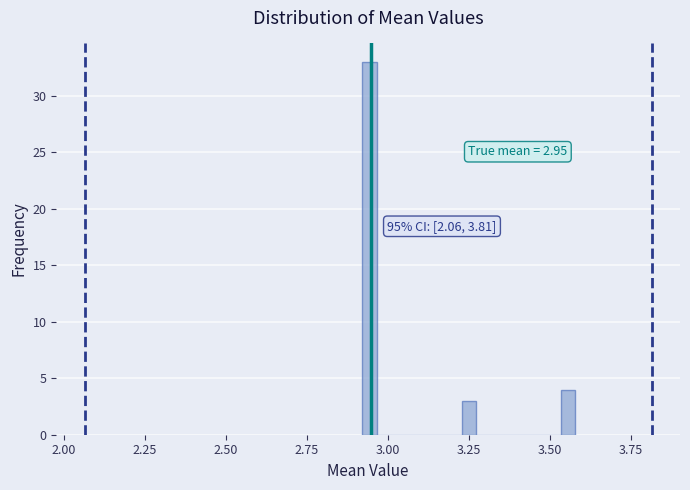

Around what value on the x-axis is the tallest bar? Give the approximate position of its centre, as read against the axis.

2.95